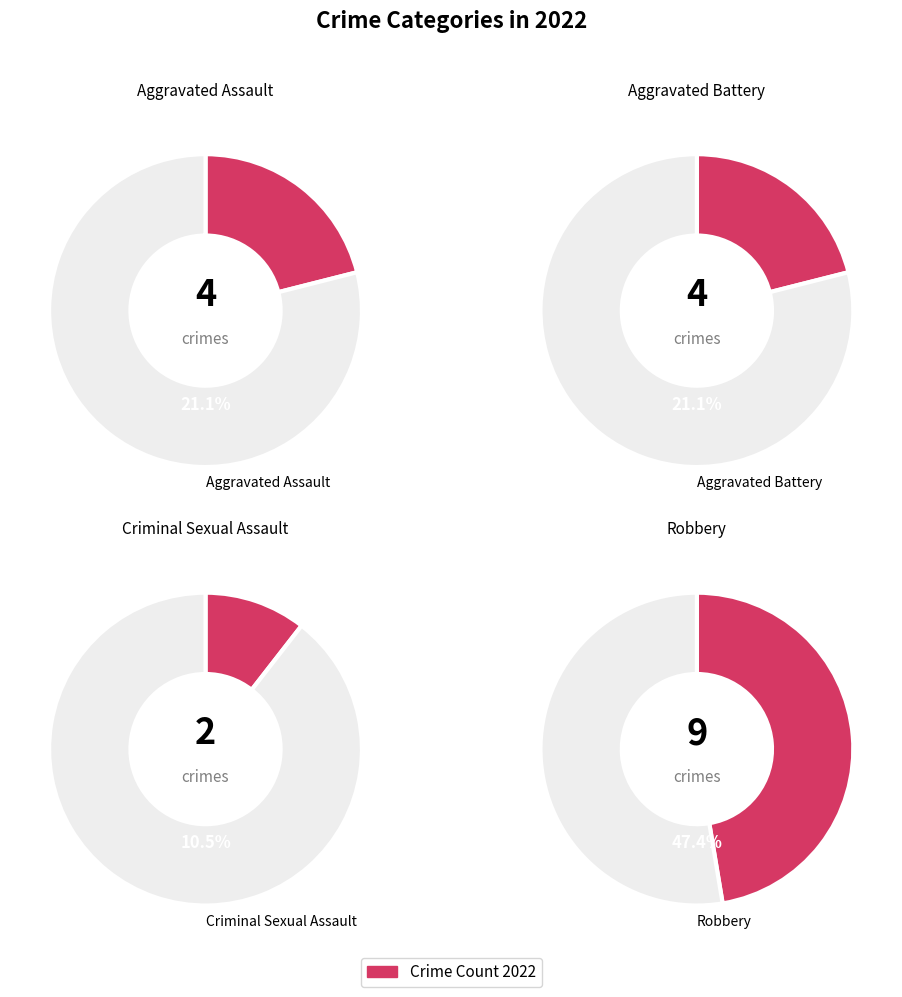

How many segments does this pie chart have?

4